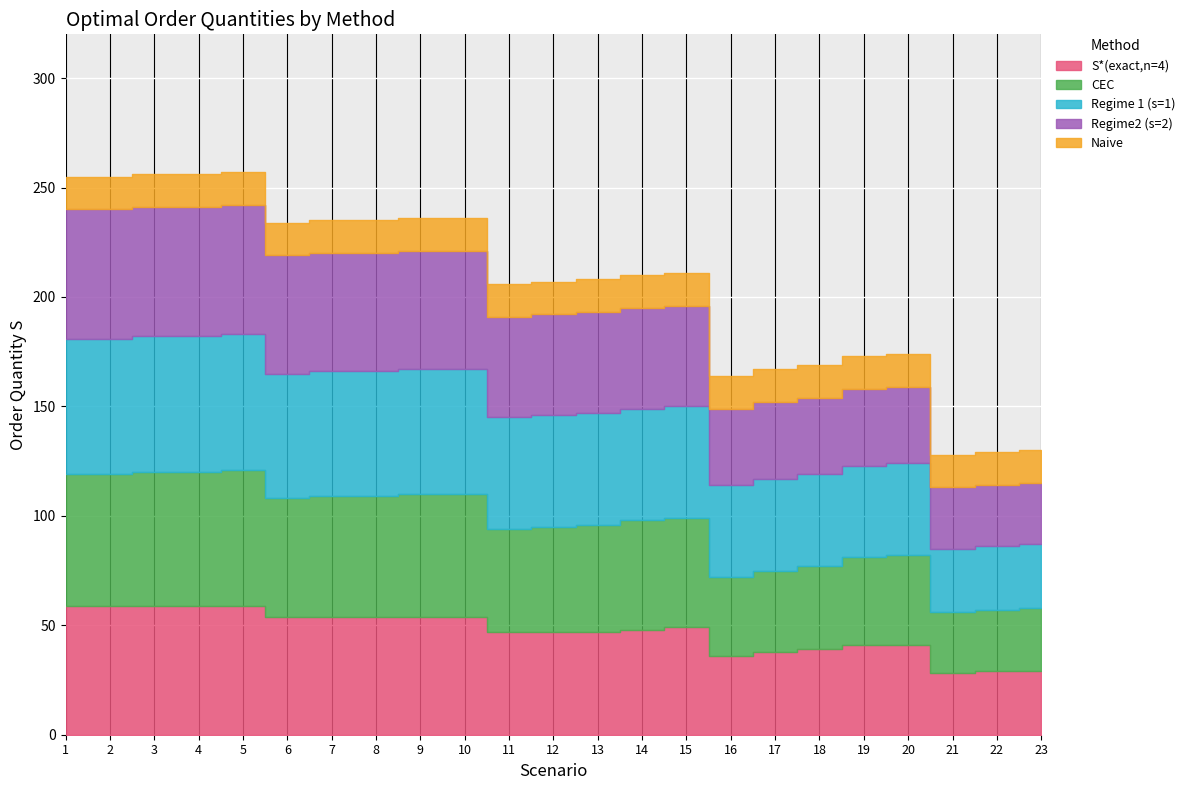

What is the spread (max minus min) of values at 14?

36